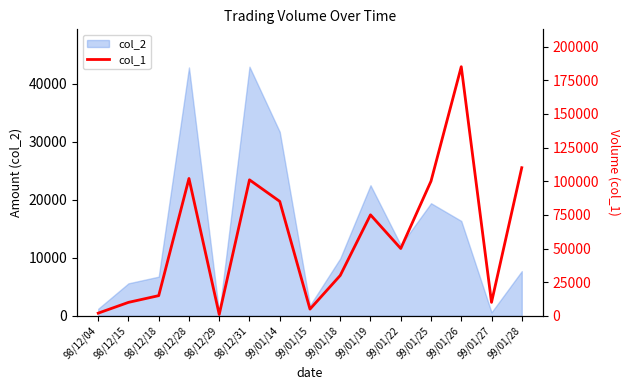

The value of col_2 at 98/12/15 is 5600. True or false?

True